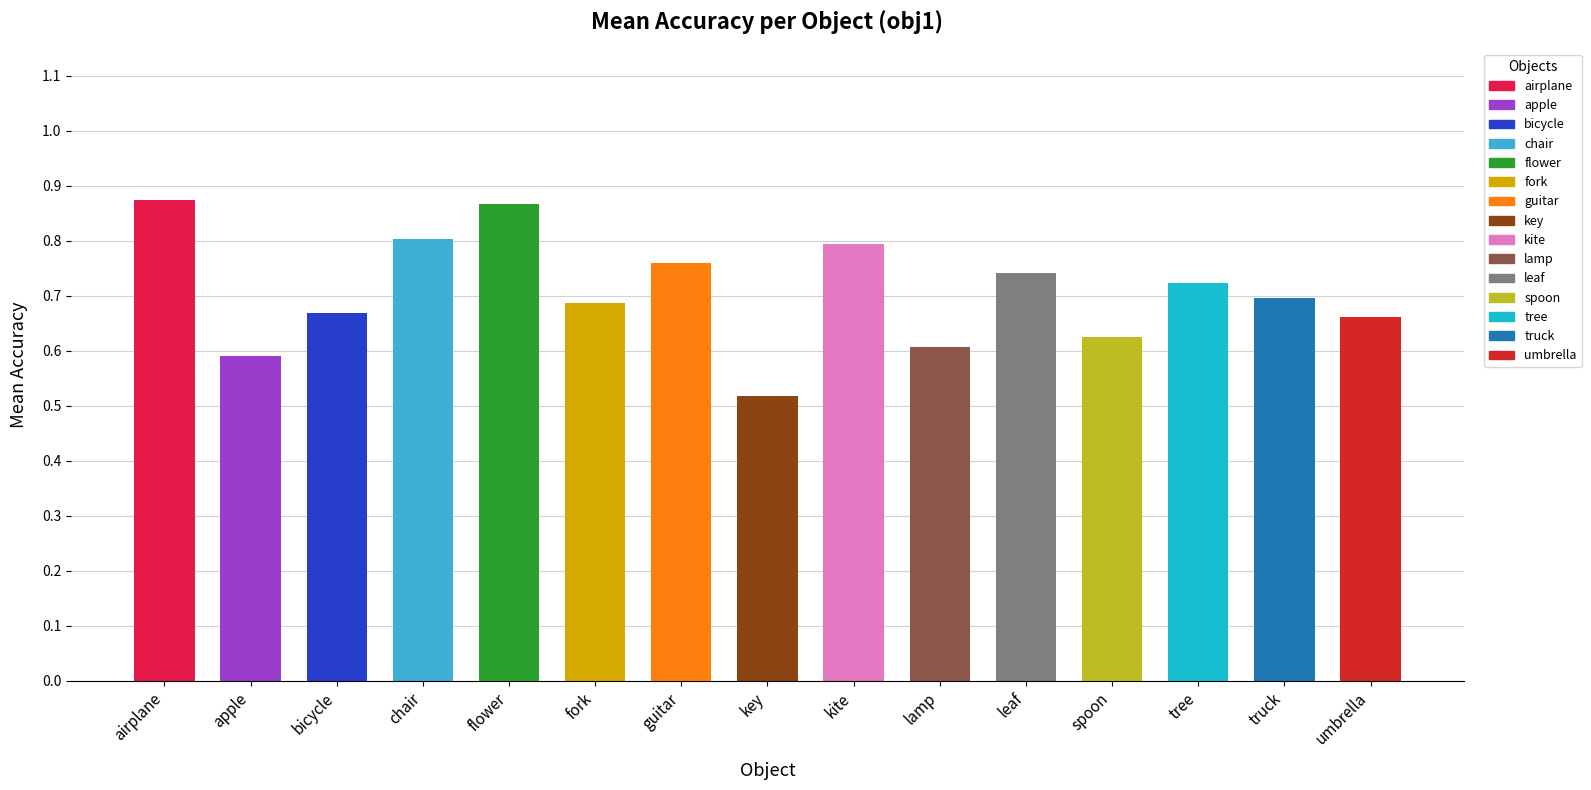

What is the sum of the values at tree and flower?

1.6